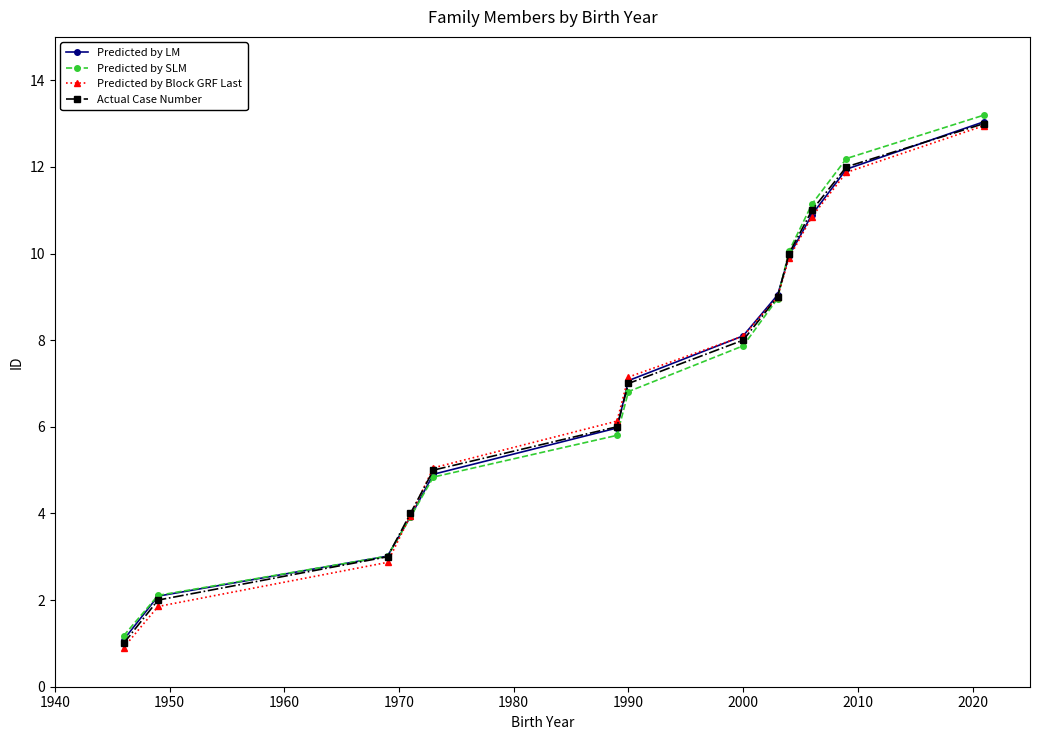

What is the difference between the maximum and second lowest values in the Predicted by Block GRF Last series?

11.1